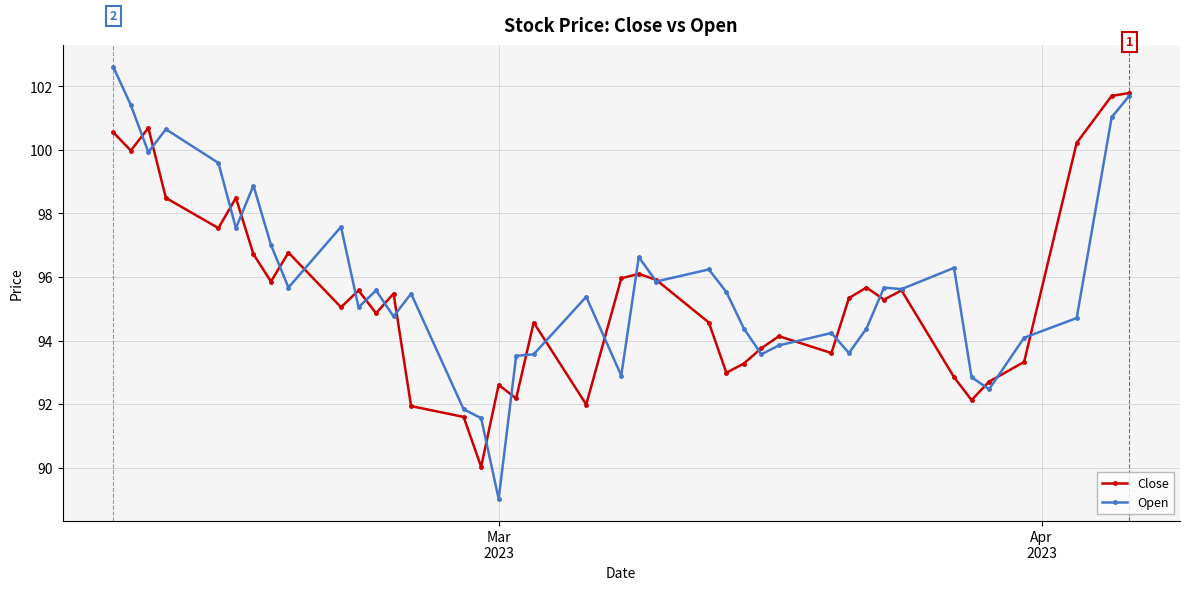

In Close, how many points are lower than both neighbors (excluding endpoints)?

12